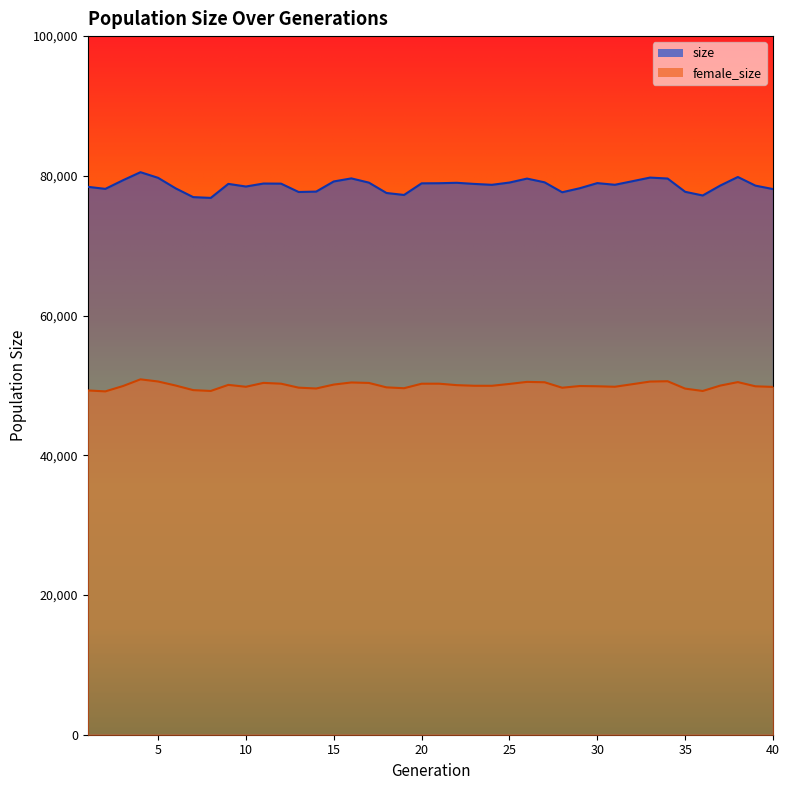

True or false: female_size has more than 2 interior local peaks.

True